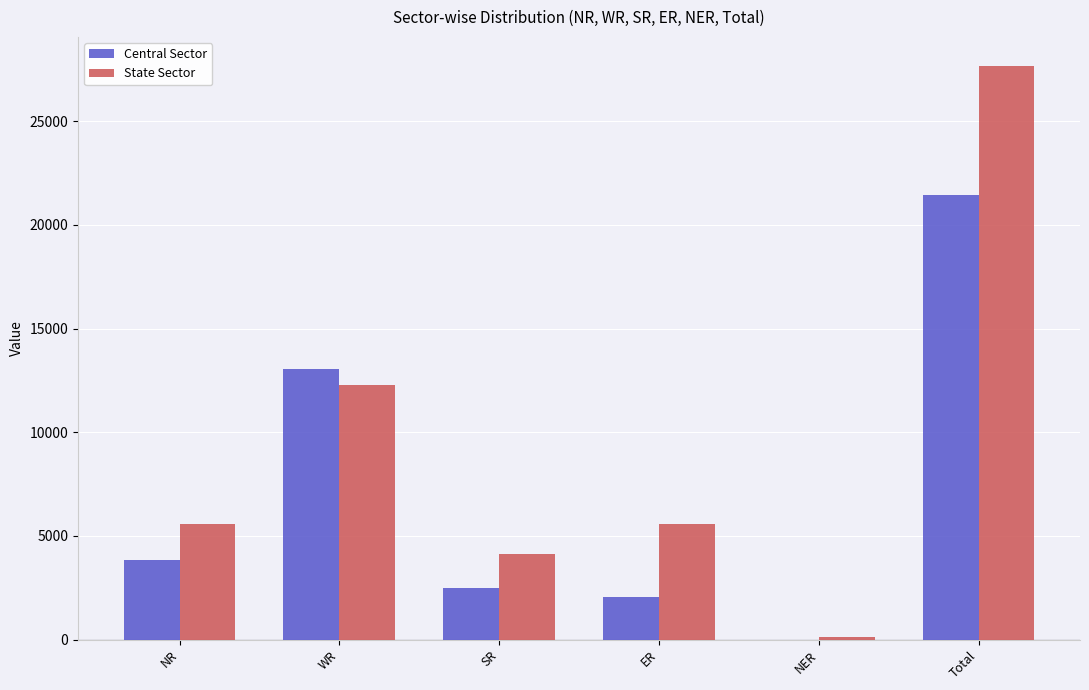

How many groups of bars are there?

6